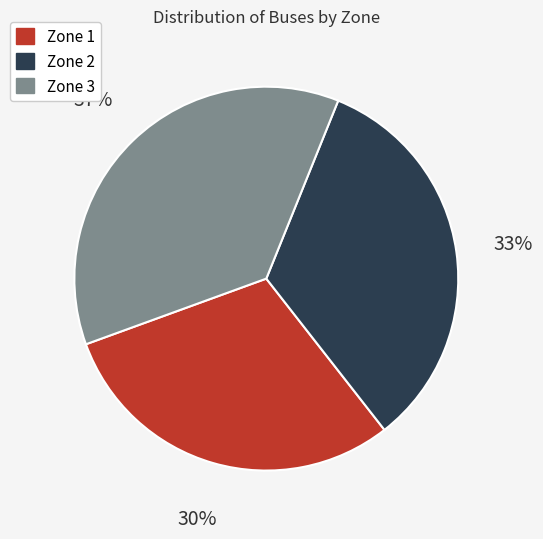

Which category has the biggest portion of the pie?

Zone 3